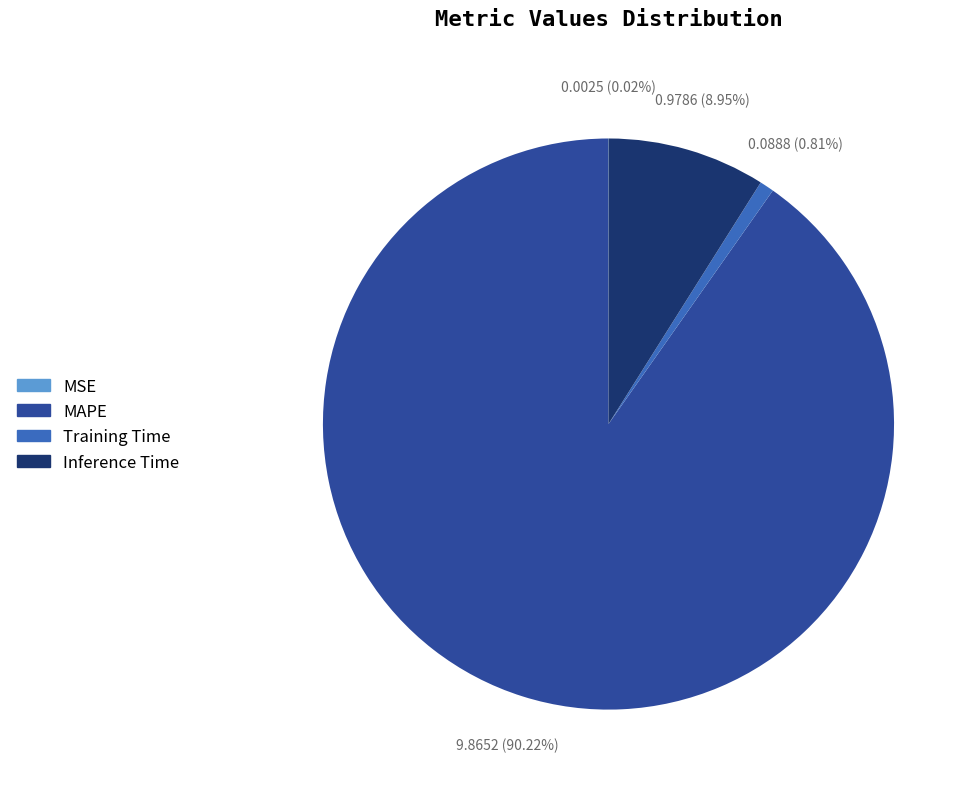

What portion of the pie excludes Training Time?

99.2%